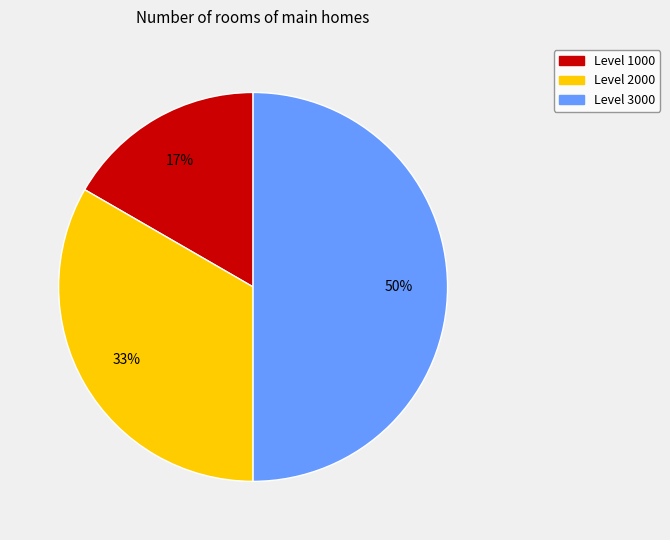

To the nearest percent, what is the average slice percentage?

33%